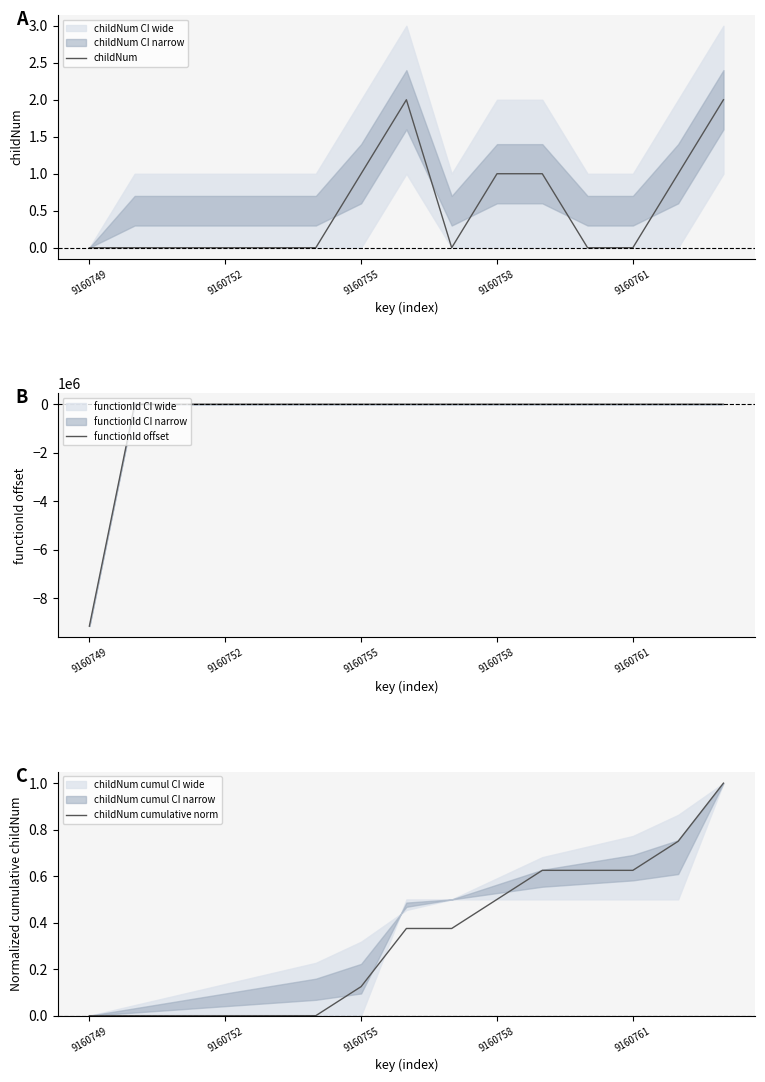

Count the number of categories in the chart.

15